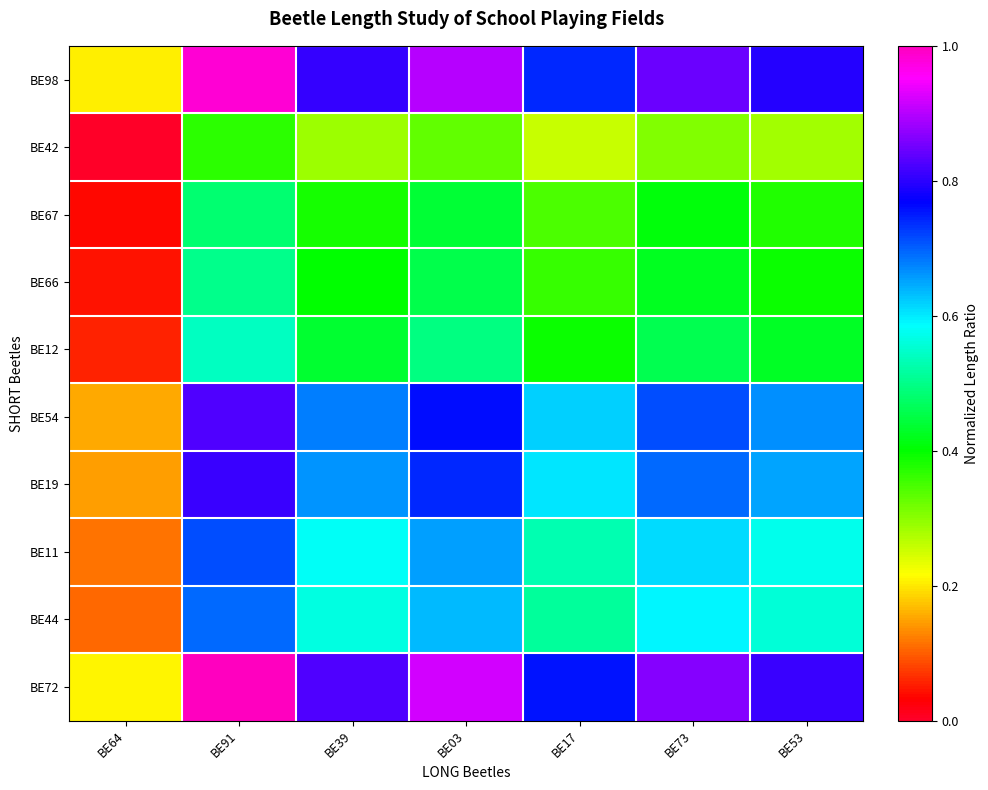

What is the greatest value displayed?

1.0